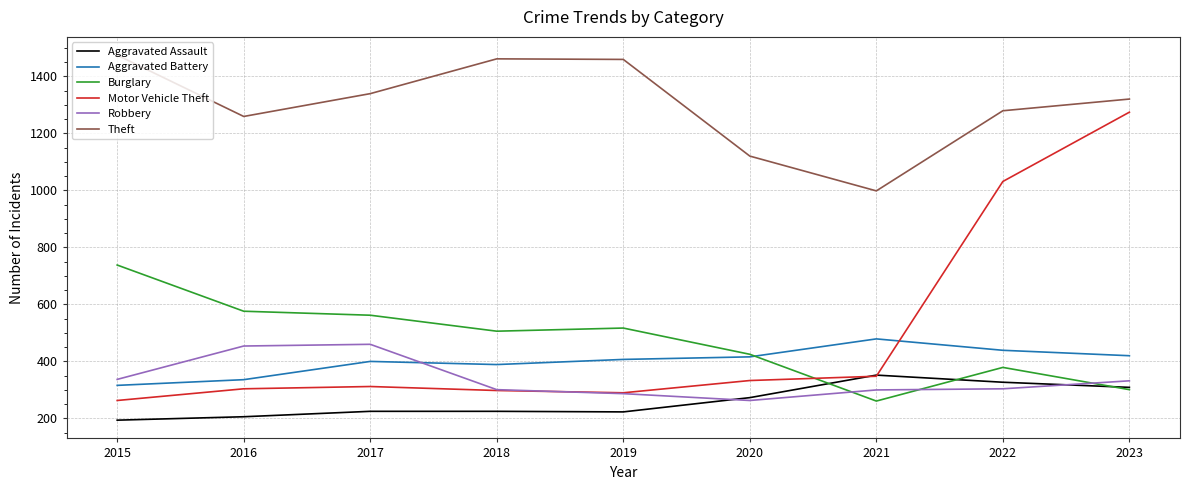

True or false: Burglary and Theft intersect in this chart.

False